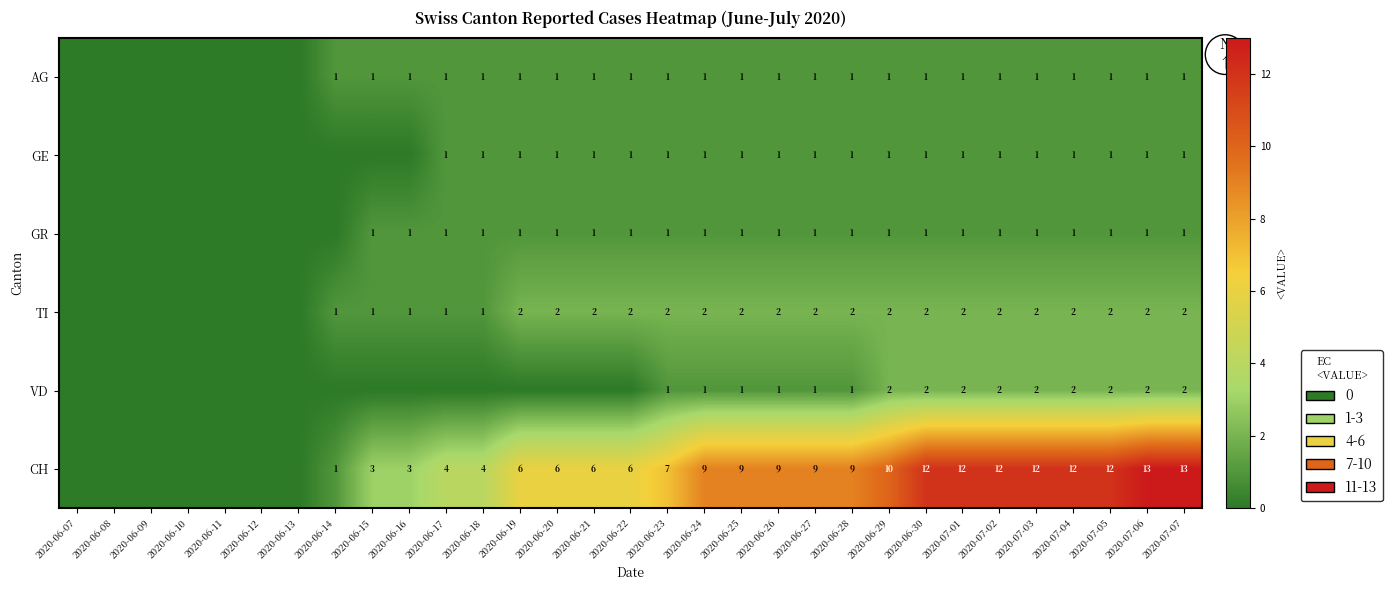

How many series are shown in this chart?

6